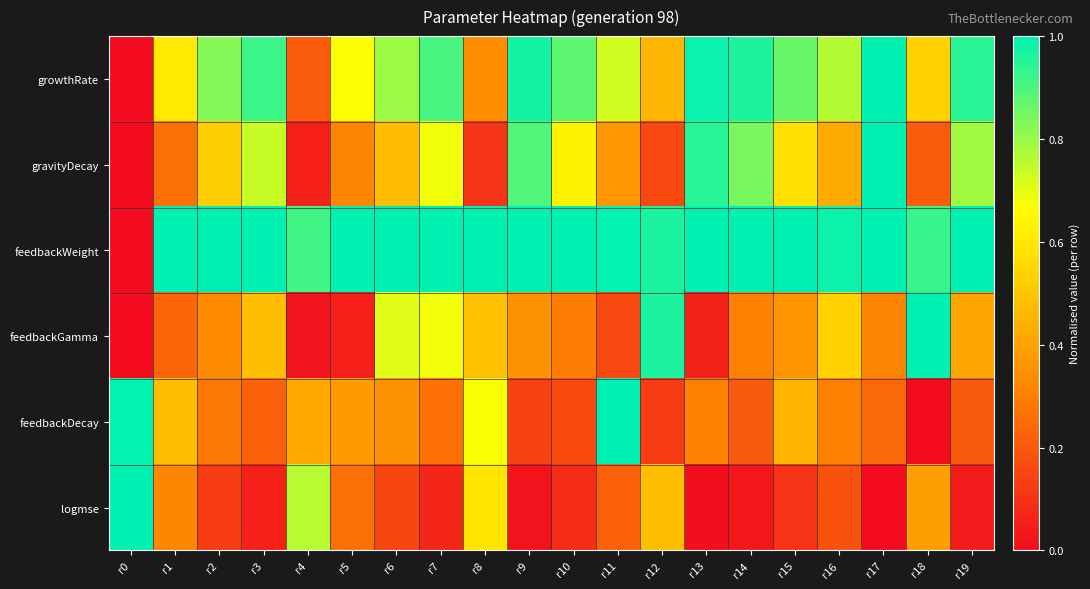

Reading left to right, list all the values displayed in this chart.

growthRate: r0=0.0	r1=0.6	r2=0.8	r3=0.9	r4=0.2	r5=0.7	r6=0.8	r7=0.9	r8=0.3	r9=1.0	r10=0.9	r11=0.7	r12=0.5	r13=1.0	r14=1.0	r15=0.9	r16=0.8	r17=1.0	r18=0.5	r19=0.9
gravityDecay: r0=0.0	r1=0.3	r2=0.5	r3=0.7	r4=0.1	r5=0.3	r6=0.5	r7=0.7	r8=0.1	r9=0.9	r10=0.6	r11=0.4	r12=0.2	r13=0.9	r14=0.8	r15=0.6	r16=0.4	r17=1.0	r18=0.2	r19=0.8
feedbackWeight: r0=0.0	r1=1.0	r2=1.0	r3=1.0	r4=0.9	r5=1.0	r6=1.0	r7=1.0	r8=1.0	r9=1.0	r10=1.0	r11=1.0	r12=1.0	r13=1.0	r14=1.0	r15=1.0	r16=1.0	r17=1.0	r18=0.9	r19=1.0
feedbackGamma: r0=0.0	r1=0.2	r2=0.3	r3=0.5	r4=0.0	r5=0.1	r6=0.7	r7=0.7	r8=0.5	r9=0.4	r10=0.3	r11=0.2	r12=1.0	r13=0.1	r14=0.3	r15=0.4	r16=0.5	r17=0.3	r18=1.0	r19=0.4
feedbackDecay: r0=1.0	r1=0.5	r2=0.3	r3=0.2	r4=0.4	r5=0.4	r6=0.4	r7=0.3	r8=0.7	r9=0.1	r10=0.2	r11=1.0	r12=0.1	r13=0.3	r14=0.2	r15=0.4	r16=0.3	r17=0.2	r18=0.0	r19=0.2
logmse: r0=1.0	r1=0.3	r2=0.1	r3=0.1	r4=0.8	r5=0.3	r6=0.2	r7=0.1	r8=0.6	r9=0.0	r10=0.1	r11=0.2	r12=0.5	r13=0.0	r14=0.0	r15=0.1	r16=0.2	r17=0.0	r18=0.4	r19=0.0